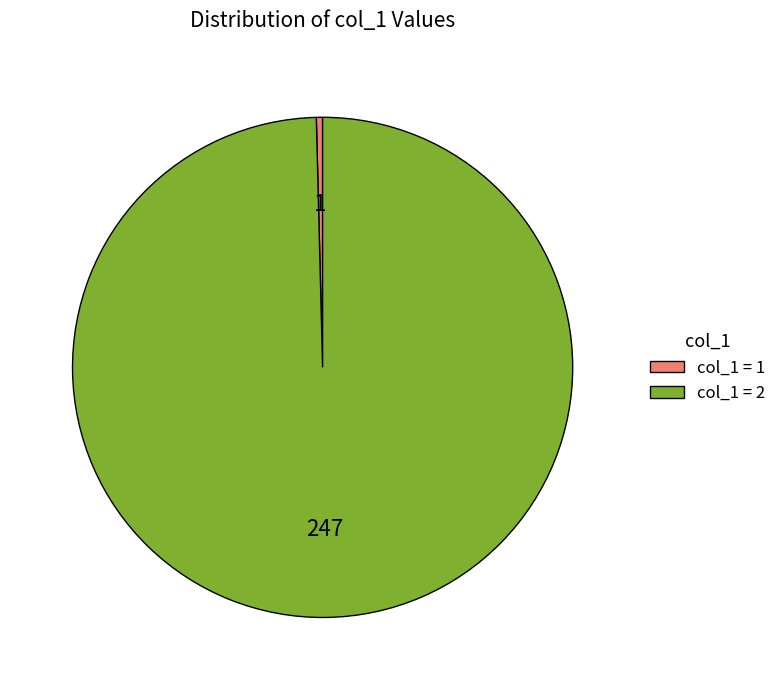

Is there any slice that represents more than half of the pie?

Yes